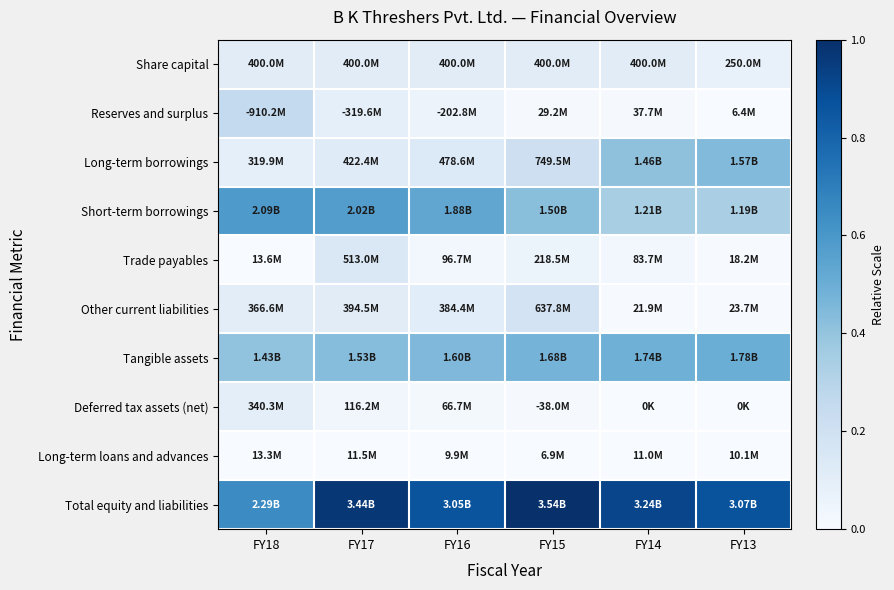

Reading right to left, extract all data points from this chart.

Share capital: FY13=0.1	FY14=0.1	FY15=0.1	FY16=0.1	FY17=0.1	FY18=0.1
Reserves and surplus: FY13=0.0	FY14=0.0	FY15=0.0	FY16=0.1	FY17=0.1	FY18=0.3
Long-term borrowings: FY13=0.4	FY14=0.4	FY15=0.2	FY16=0.1	FY17=0.1	FY18=0.1
Short-term borrowings: FY13=0.3	FY14=0.3	FY15=0.4	FY16=0.5	FY17=0.6	FY18=0.6
Trade payables: FY13=0.0	FY14=0.0	FY15=0.1	FY16=0.0	FY17=0.1	FY18=0.0
Other current liabilities: FY13=0.0	FY14=0.0	FY15=0.2	FY16=0.1	FY17=0.1	FY18=0.1
Tangible assets: FY13=0.5	FY14=0.5	FY15=0.5	FY16=0.5	FY17=0.4	FY18=0.4
Deferred tax assets (net): FY13=0.0	FY14=0.0	FY15=0.0	FY16=0.0	FY17=0.0	FY18=0.1
Long-term loans and advances: FY13=0.0	FY14=0.0	FY15=0.0	FY16=0.0	FY17=0.0	FY18=0.0
Total equity and liabilities: FY13=0.9	FY14=0.9	FY15=1.0	FY16=0.9	FY17=1.0	FY18=0.6